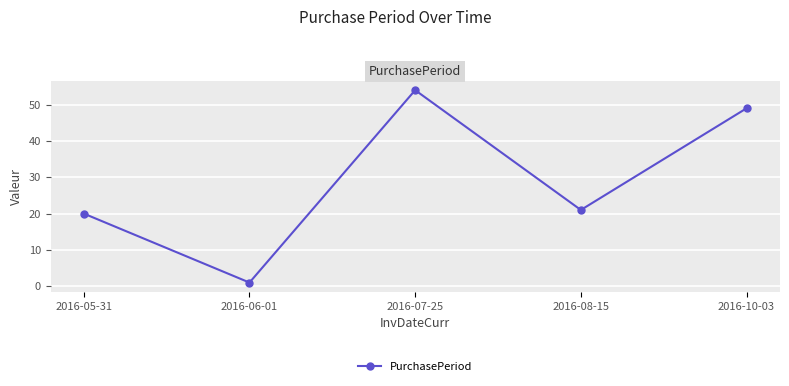

How many lines are shown in the chart?

1